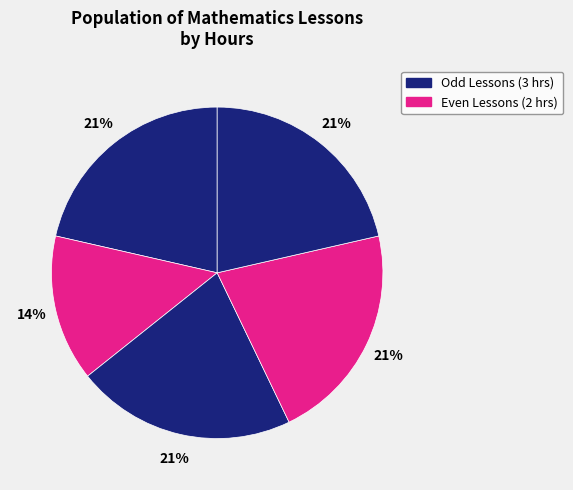

Count the number of slices in the pie.

5